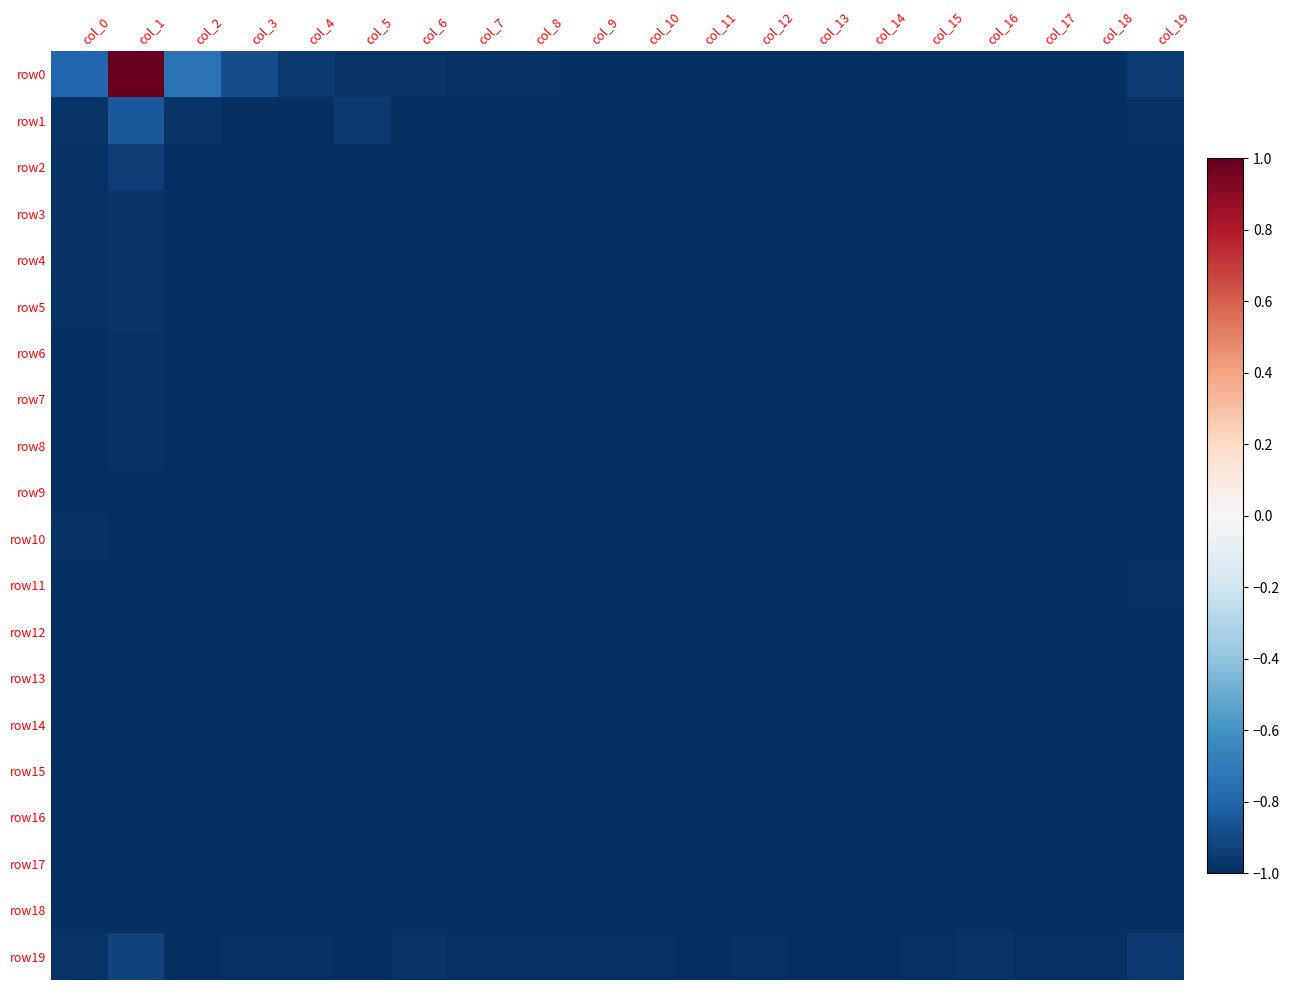

Reading left to right, transcribe all the data shown in this chart.

row0: col_0=-0.8	col_1=1.0	col_2=-0.7	col_3=-0.9	col_4=-1.0	col_5=-1.0	col_6=-1.0	col_7=-1.0	col_8=-1.0	col_9=-1.0	col_10=-1.0	col_11=-1.0	col_12=-1.0	col_13=-1.0	col_14=-1.0	col_15=-1.0	col_16=-1.0	col_17=-1.0	col_18=-1.0	col_19=-0.9
row1: col_0=-1.0	col_1=-0.8	col_2=-1.0	col_3=-1.0	col_4=-1.0	col_5=-1.0	col_6=-1.0	col_7=-1.0	col_8=-1.0	col_9=-1.0	col_10=-1.0	col_11=-1.0	col_12=-1.0	col_13=-1.0	col_14=-1.0	col_15=-1.0	col_16=-1.0	col_17=-1.0	col_18=-1.0	col_19=-1.0
row2: col_0=-1.0	col_1=-0.9	col_2=-1.0	col_3=-1.0	col_4=-1.0	col_5=-1.0	col_6=-1.0	col_7=-1.0	col_8=-1.0	col_9=-1.0	col_10=-1.0	col_11=-1.0	col_12=-1.0	col_13=-1.0	col_14=-1.0	col_15=-1.0	col_16=-1.0	col_17=-1.0	col_18=-1.0	col_19=-1.0
row3: col_0=-1.0	col_1=-1.0	col_2=-1.0	col_3=-1.0	col_4=-1.0	col_5=-1.0	col_6=-1.0	col_7=-1.0	col_8=-1.0	col_9=-1.0	col_10=-1.0	col_11=-1.0	col_12=-1.0	col_13=-1.0	col_14=-1.0	col_15=-1.0	col_16=-1.0	col_17=-1.0	col_18=-1.0	col_19=-1.0
row4: col_0=-1.0	col_1=-1.0	col_2=-1.0	col_3=-1.0	col_4=-1.0	col_5=-1.0	col_6=-1.0	col_7=-1.0	col_8=-1.0	col_9=-1.0	col_10=-1.0	col_11=-1.0	col_12=-1.0	col_13=-1.0	col_14=-1.0	col_15=-1.0	col_16=-1.0	col_17=-1.0	col_18=-1.0	col_19=-1.0
row5: col_0=-1.0	col_1=-1.0	col_2=-1.0	col_3=-1.0	col_4=-1.0	col_5=-1.0	col_6=-1.0	col_7=-1.0	col_8=-1.0	col_9=-1.0	col_10=-1.0	col_11=-1.0	col_12=-1.0	col_13=-1.0	col_14=-1.0	col_15=-1.0	col_16=-1.0	col_17=-1.0	col_18=-1.0	col_19=-1.0
row6: col_0=-1.0	col_1=-1.0	col_2=-1.0	col_3=-1.0	col_4=-1.0	col_5=-1.0	col_6=-1.0	col_7=-1.0	col_8=-1.0	col_9=-1.0	col_10=-1.0	col_11=-1.0	col_12=-1.0	col_13=-1.0	col_14=-1.0	col_15=-1.0	col_16=-1.0	col_17=-1.0	col_18=-1.0	col_19=-1.0
row7: col_0=-1.0	col_1=-1.0	col_2=-1.0	col_3=-1.0	col_4=-1.0	col_5=-1.0	col_6=-1.0	col_7=-1.0	col_8=-1.0	col_9=-1.0	col_10=-1.0	col_11=-1.0	col_12=-1.0	col_13=-1.0	col_14=-1.0	col_15=-1.0	col_16=-1.0	col_17=-1.0	col_18=-1.0	col_19=-1.0
row8: col_0=-1.0	col_1=-1.0	col_2=-1.0	col_3=-1.0	col_4=-1.0	col_5=-1.0	col_6=-1.0	col_7=-1.0	col_8=-1.0	col_9=-1.0	col_10=-1.0	col_11=-1.0	col_12=-1.0	col_13=-1.0	col_14=-1.0	col_15=-1.0	col_16=-1.0	col_17=-1.0	col_18=-1.0	col_19=-1.0
row9: col_0=-1.0	col_1=-1.0	col_2=-1.0	col_3=-1.0	col_4=-1.0	col_5=-1.0	col_6=-1.0	col_7=-1.0	col_8=-1.0	col_9=-1.0	col_10=-1.0	col_11=-1.0	col_12=-1.0	col_13=-1.0	col_14=-1.0	col_15=-1.0	col_16=-1.0	col_17=-1.0	col_18=-1.0	col_19=-1.0
row10: col_0=-1.0	col_1=-1.0	col_2=-1.0	col_3=-1.0	col_4=-1.0	col_5=-1.0	col_6=-1.0	col_7=-1.0	col_8=-1.0	col_9=-1.0	col_10=-1.0	col_11=-1.0	col_12=-1.0	col_13=-1.0	col_14=-1.0	col_15=-1.0	col_16=-1.0	col_17=-1.0	col_18=-1.0	col_19=-1.0
row11: col_0=-1.0	col_1=-1.0	col_2=-1.0	col_3=-1.0	col_4=-1.0	col_5=-1.0	col_6=-1.0	col_7=-1.0	col_8=-1.0	col_9=-1.0	col_10=-1.0	col_11=-1.0	col_12=-1.0	col_13=-1.0	col_14=-1.0	col_15=-1.0	col_16=-1.0	col_17=-1.0	col_18=-1.0	col_19=-1.0
row12: col_0=-1.0	col_1=-1.0	col_2=-1.0	col_3=-1.0	col_4=-1.0	col_5=-1.0	col_6=-1.0	col_7=-1.0	col_8=-1.0	col_9=-1.0	col_10=-1.0	col_11=-1.0	col_12=-1.0	col_13=-1.0	col_14=-1.0	col_15=-1.0	col_16=-1.0	col_17=-1.0	col_18=-1.0	col_19=-1.0
row13: col_0=-1.0	col_1=-1.0	col_2=-1.0	col_3=-1.0	col_4=-1.0	col_5=-1.0	col_6=-1.0	col_7=-1.0	col_8=-1.0	col_9=-1.0	col_10=-1.0	col_11=-1.0	col_12=-1.0	col_13=-1.0	col_14=-1.0	col_15=-1.0	col_16=-1.0	col_17=-1.0	col_18=-1.0	col_19=-1.0
row14: col_0=-1.0	col_1=-1.0	col_2=-1.0	col_3=-1.0	col_4=-1.0	col_5=-1.0	col_6=-1.0	col_7=-1.0	col_8=-1.0	col_9=-1.0	col_10=-1.0	col_11=-1.0	col_12=-1.0	col_13=-1.0	col_14=-1.0	col_15=-1.0	col_16=-1.0	col_17=-1.0	col_18=-1.0	col_19=-1.0
row15: col_0=-1.0	col_1=-1.0	col_2=-1.0	col_3=-1.0	col_4=-1.0	col_5=-1.0	col_6=-1.0	col_7=-1.0	col_8=-1.0	col_9=-1.0	col_10=-1.0	col_11=-1.0	col_12=-1.0	col_13=-1.0	col_14=-1.0	col_15=-1.0	col_16=-1.0	col_17=-1.0	col_18=-1.0	col_19=-1.0
row16: col_0=-1.0	col_1=-1.0	col_2=-1.0	col_3=-1.0	col_4=-1.0	col_5=-1.0	col_6=-1.0	col_7=-1.0	col_8=-1.0	col_9=-1.0	col_10=-1.0	col_11=-1.0	col_12=-1.0	col_13=-1.0	col_14=-1.0	col_15=-1.0	col_16=-1.0	col_17=-1.0	col_18=-1.0	col_19=-1.0
row17: col_0=-1.0	col_1=-1.0	col_2=-1.0	col_3=-1.0	col_4=-1.0	col_5=-1.0	col_6=-1.0	col_7=-1.0	col_8=-1.0	col_9=-1.0	col_10=-1.0	col_11=-1.0	col_12=-1.0	col_13=-1.0	col_14=-1.0	col_15=-1.0	col_16=-1.0	col_17=-1.0	col_18=-1.0	col_19=-1.0
row18: col_0=-1.0	col_1=-1.0	col_2=-1.0	col_3=-1.0	col_4=-1.0	col_5=-1.0	col_6=-1.0	col_7=-1.0	col_8=-1.0	col_9=-1.0	col_10=-1.0	col_11=-1.0	col_12=-1.0	col_13=-1.0	col_14=-1.0	col_15=-1.0	col_16=-1.0	col_17=-1.0	col_18=-1.0	col_19=-1.0
row19: col_0=-1.0	col_1=-0.9	col_2=-1.0	col_3=-1.0	col_4=-1.0	col_5=-1.0	col_6=-1.0	col_7=-1.0	col_8=-1.0	col_9=-1.0	col_10=-1.0	col_11=-1.0	col_12=-1.0	col_13=-1.0	col_14=-1.0	col_15=-1.0	col_16=-1.0	col_17=-1.0	col_18=-1.0	col_19=-1.0